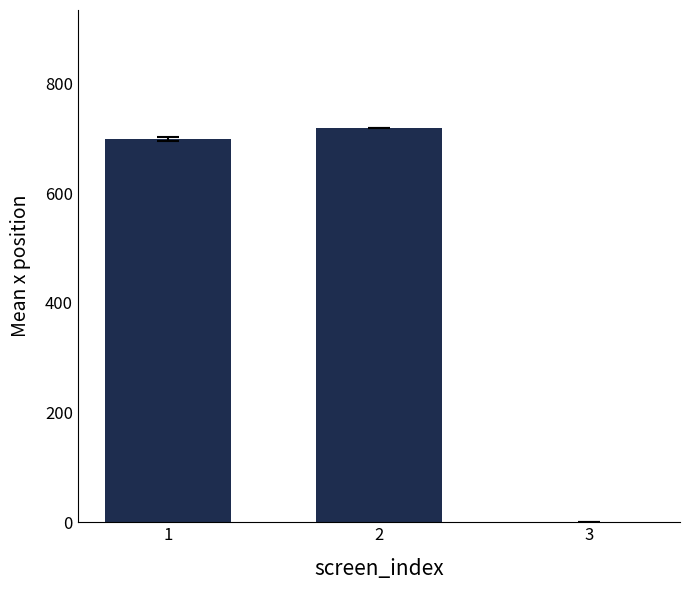

What is the sum of all values?

1417.1